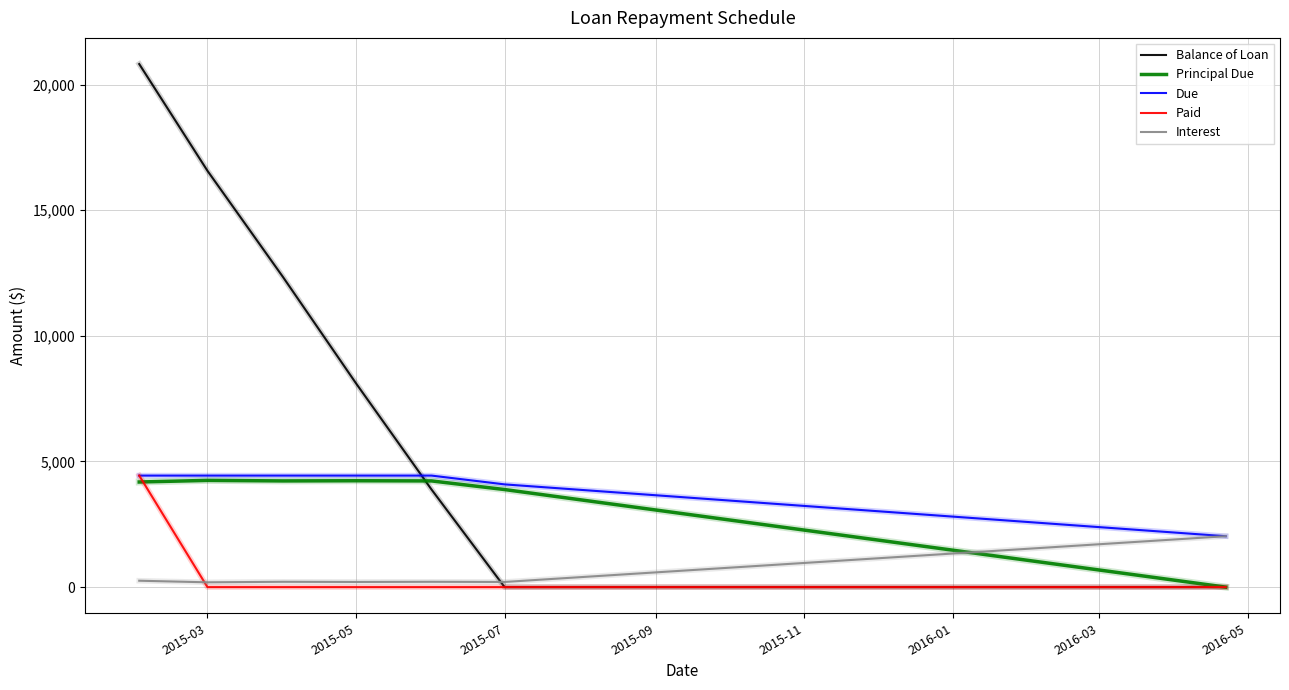

Which series has the largest range (max minus min)?

Balance of Loan